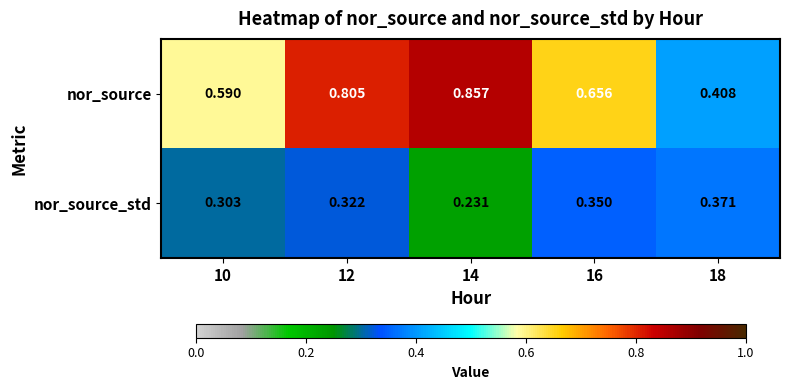

At how many categories does at least one series exceed 0?

5